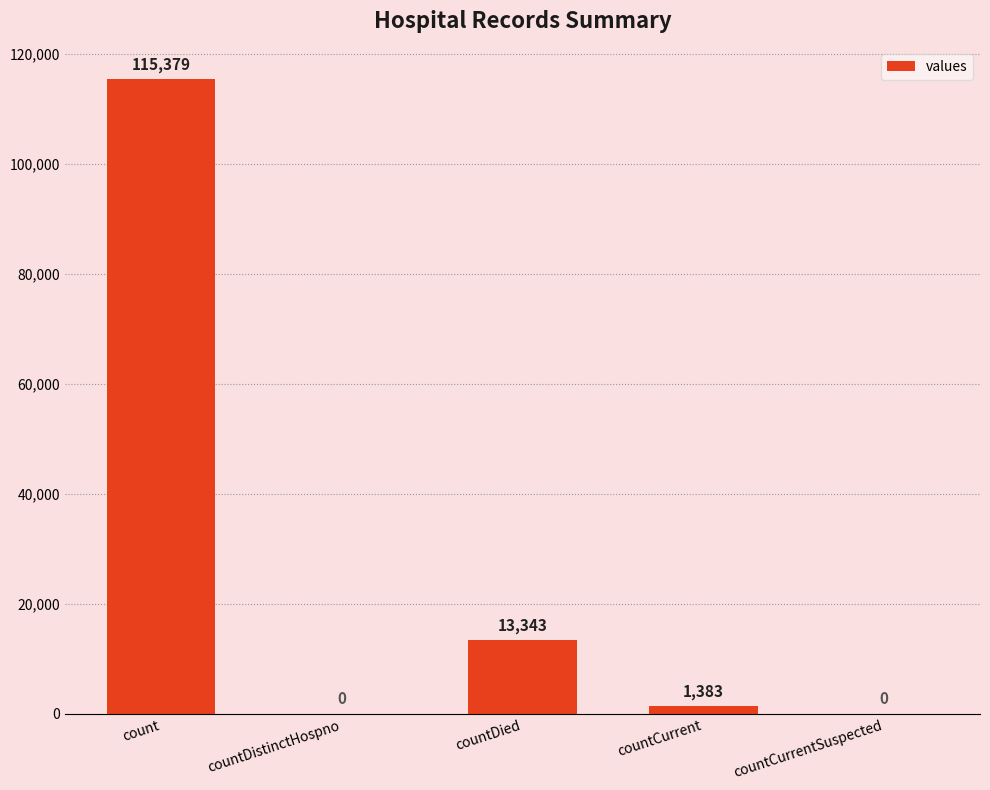

What is the maximum value shown in the chart?

115379